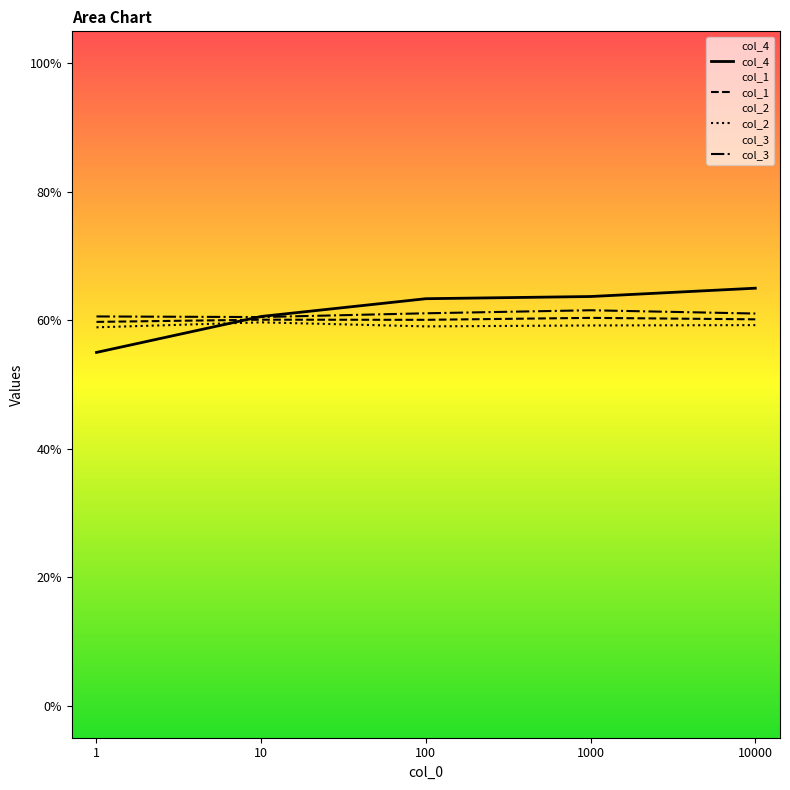

At 10000, list the series in order from largest to smallest.

col_4, col_3, col_1, col_2